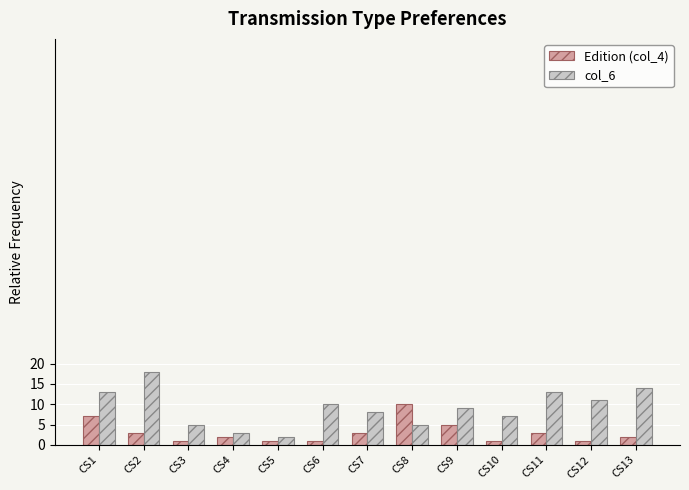

Reading left to right, transcribe all the data shown in this chart.

Edition (col_4): 7	3	1	2	1	1	3	10	5	1	3	1	2
col_6: 13	18	5	3	2	10	8	5	9	7	13	11	14